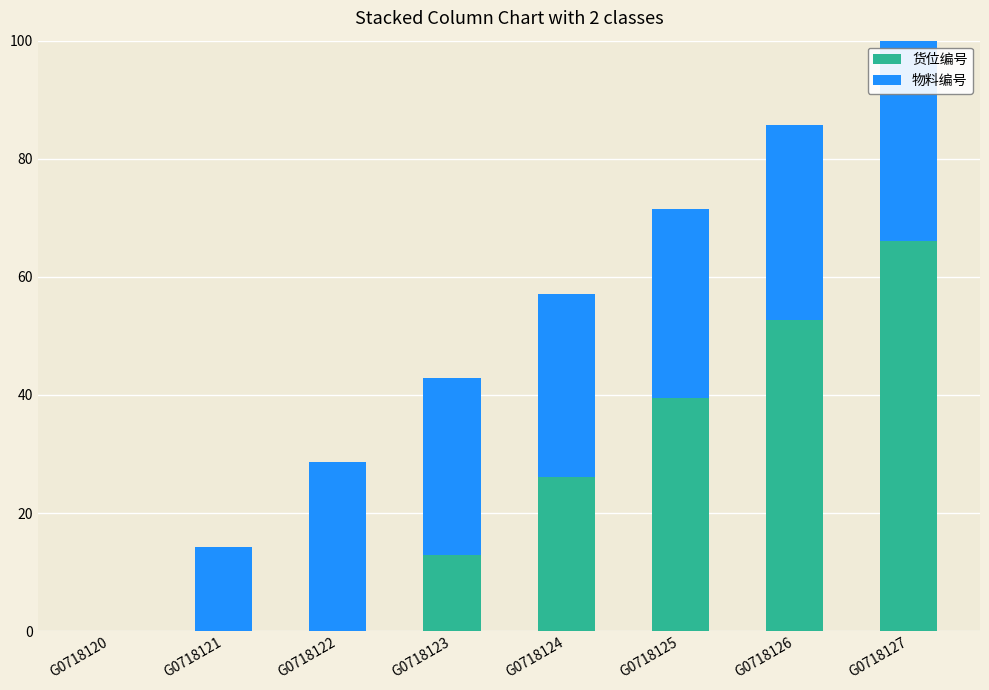

Is the value of 货位编号 at G0718120 greater than the value of 物料编号 at G0718127?

No